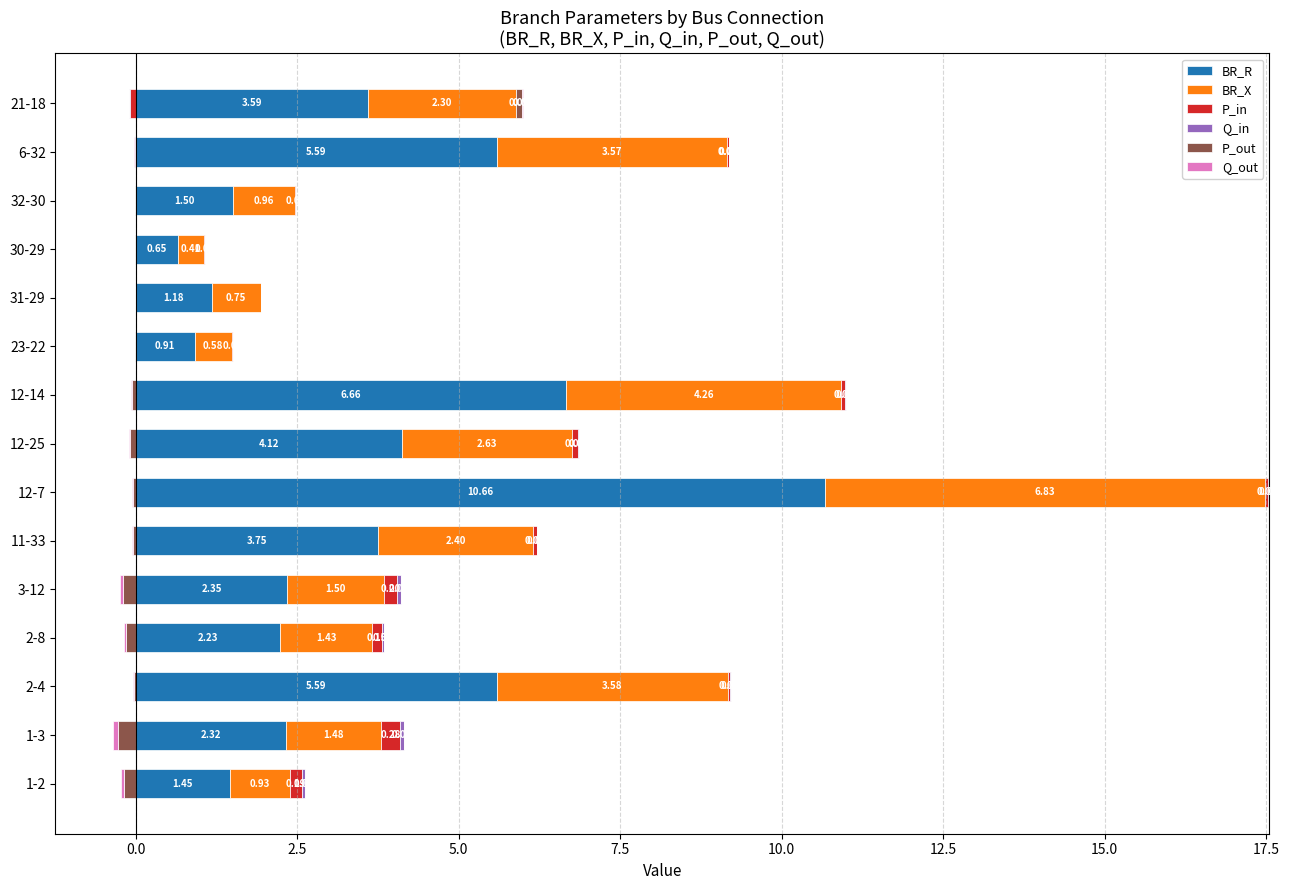

Is it true that Q_in equals 0.0 at 30-29?

True